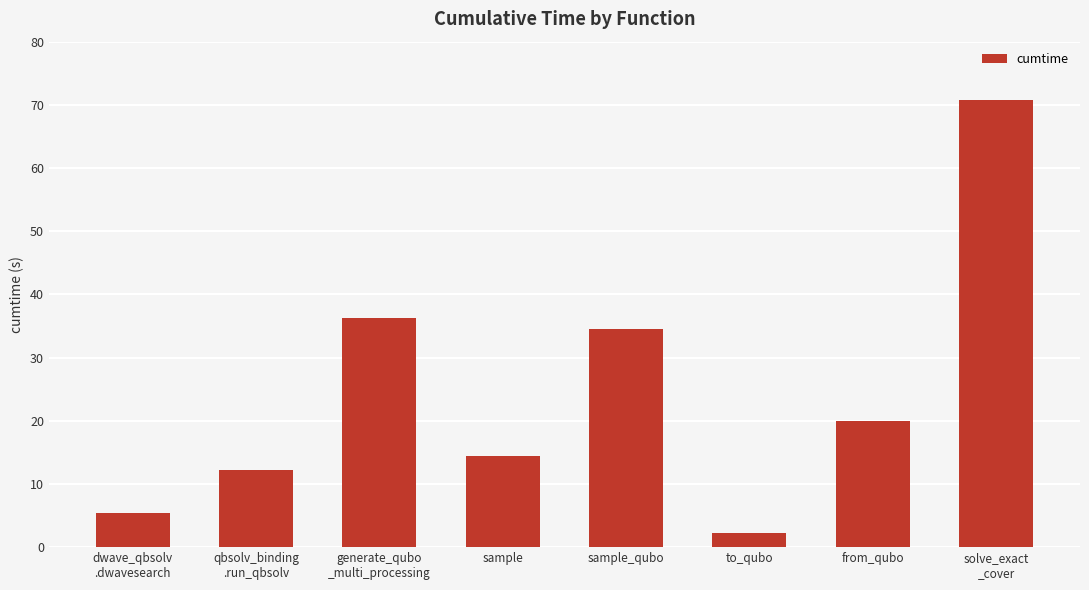

What is the difference between the values at generate_qubo
_multi_processing and dwave_qbsolv
.dwavesearch?

30.9